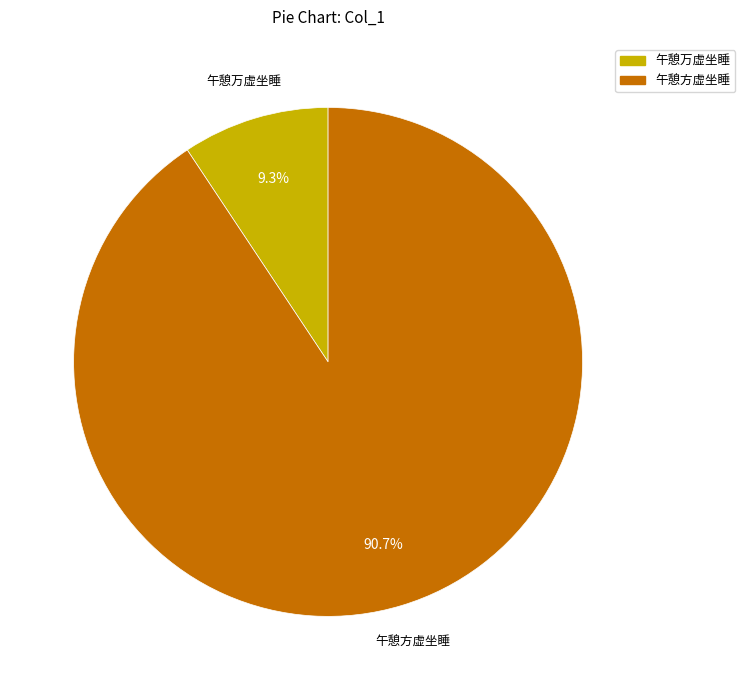

Which category has the smallest portion of the pie?

午憩万虚坐睡